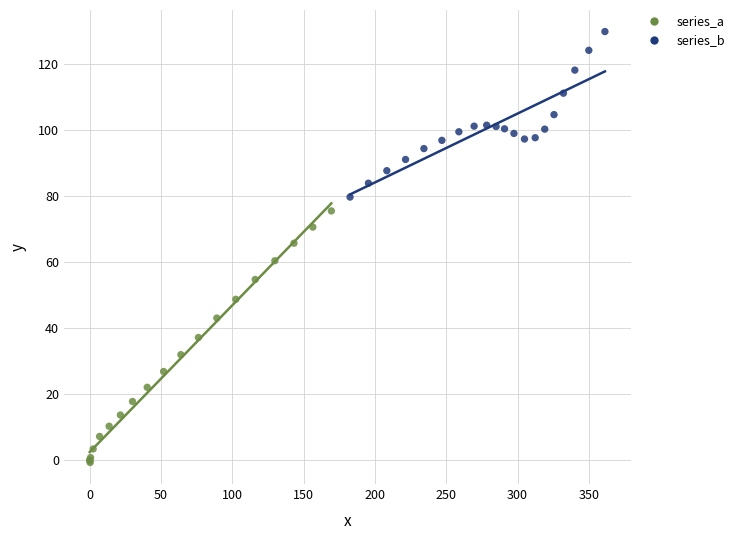

Which series reaches the minimum Y coordinate?

series_a